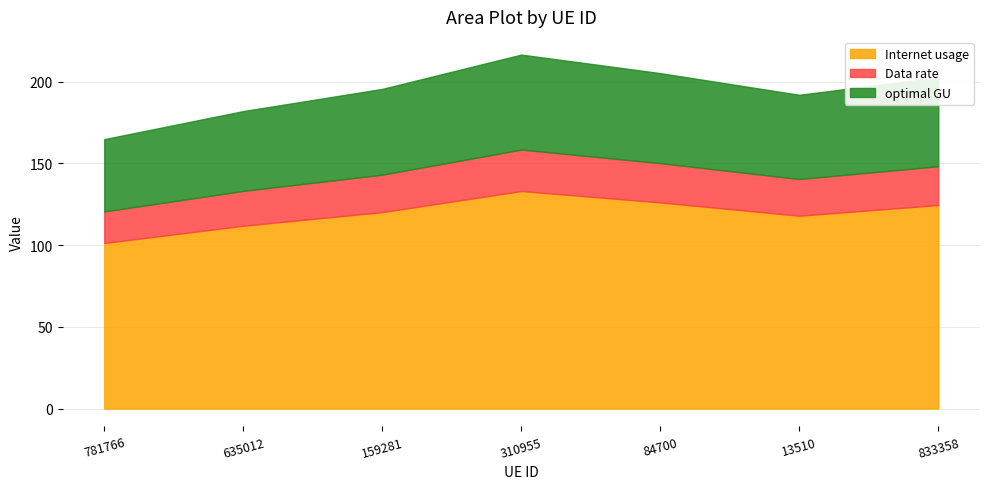

True or false: Internet usage has more than 0 interior local peaks.

True